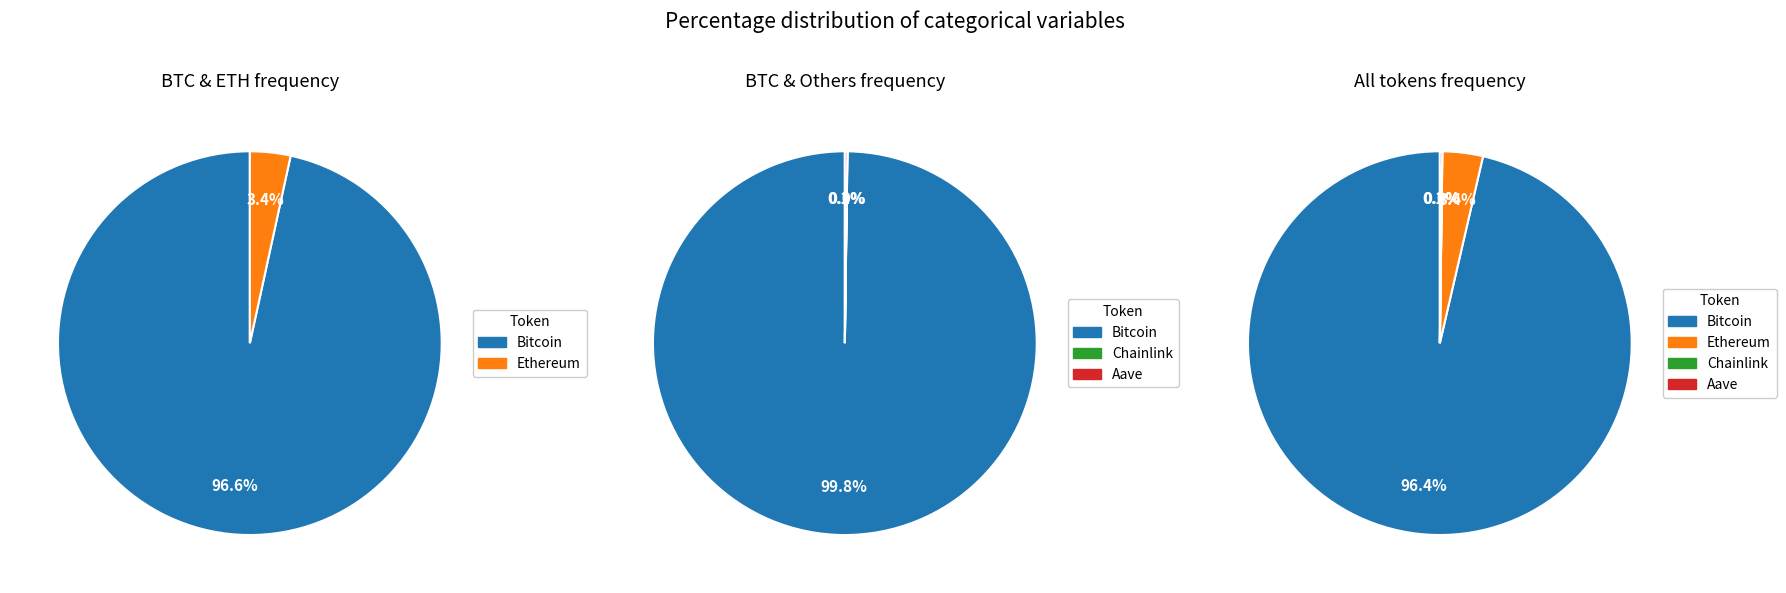

Count the number of slices in the pie.

4